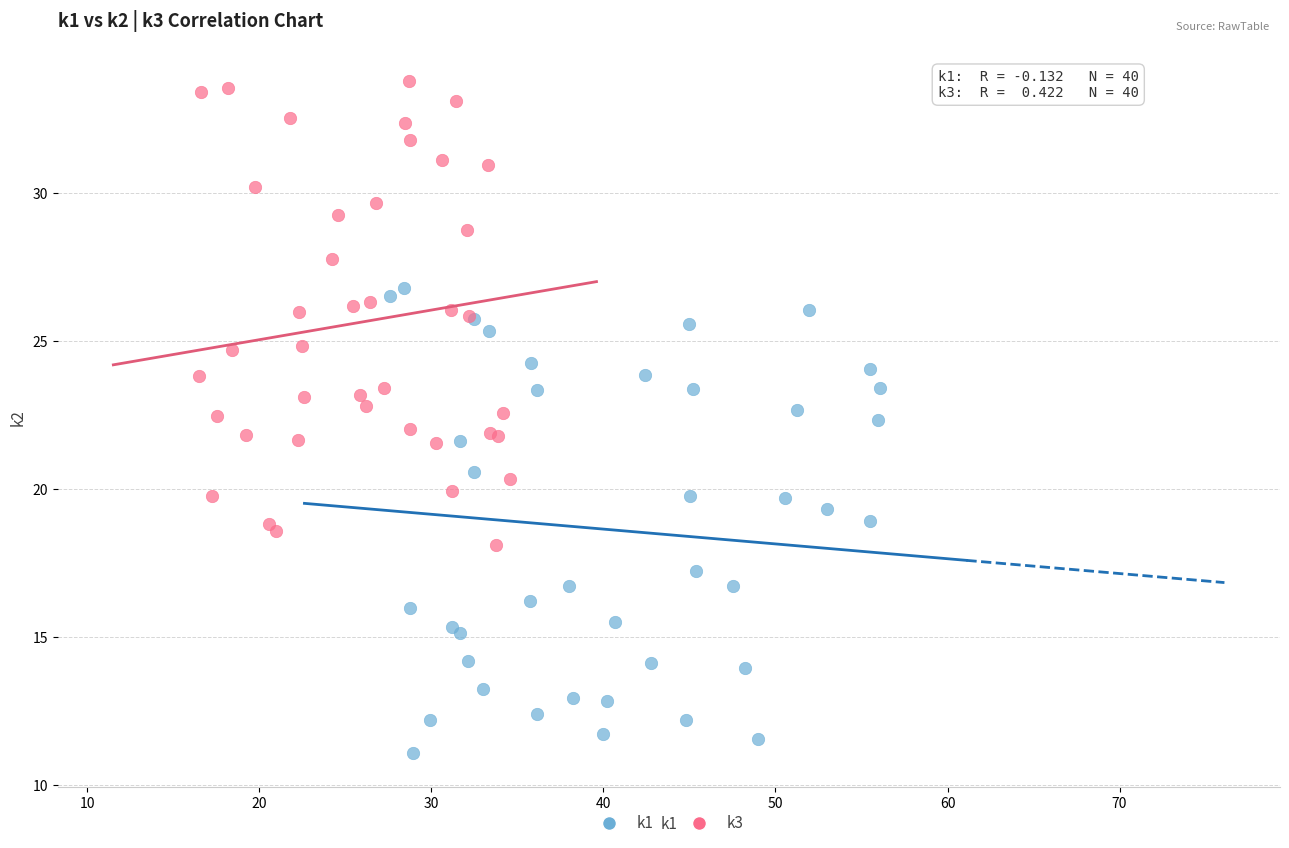

Which series contains the lowest Y value?

k1